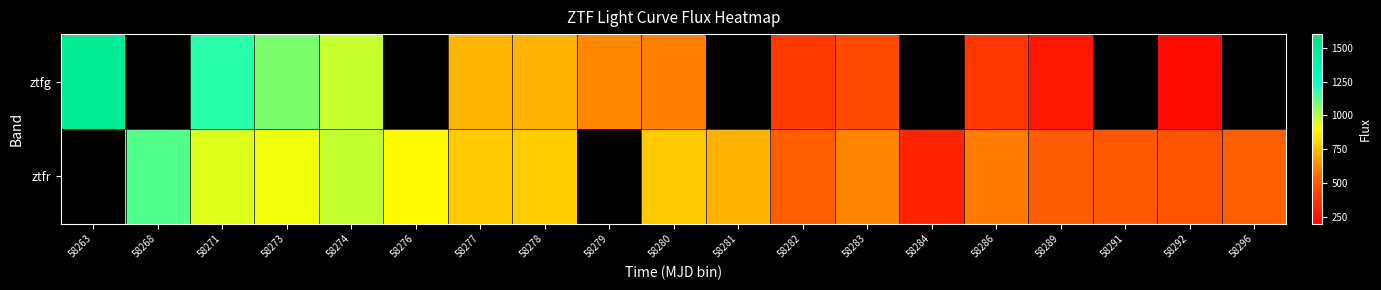

What is the maximum value shown in the chart?

1491.3